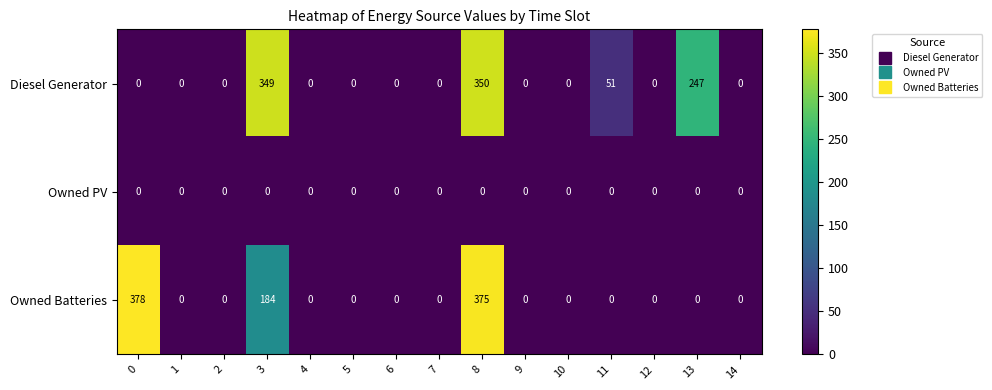

What is the maximum value shown in the chart?

378